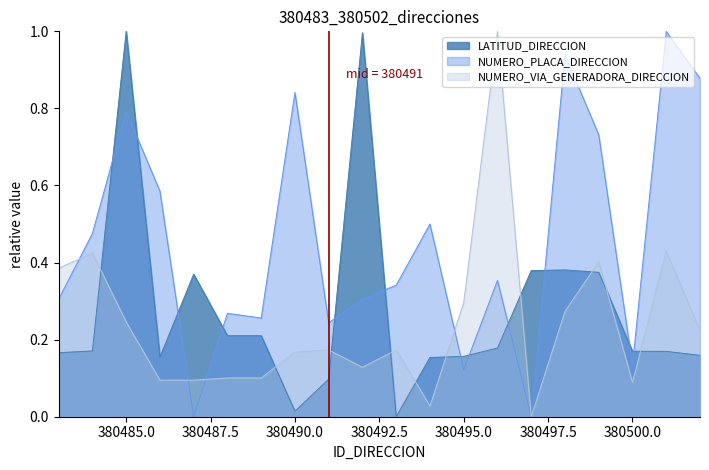

Where is NUMERO_PLACA_DIRECCION nearest to the value 0?

380487